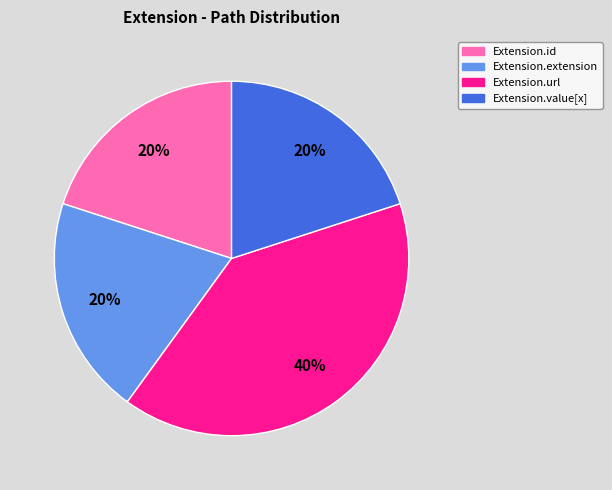

Is there a majority slice in this chart?

No